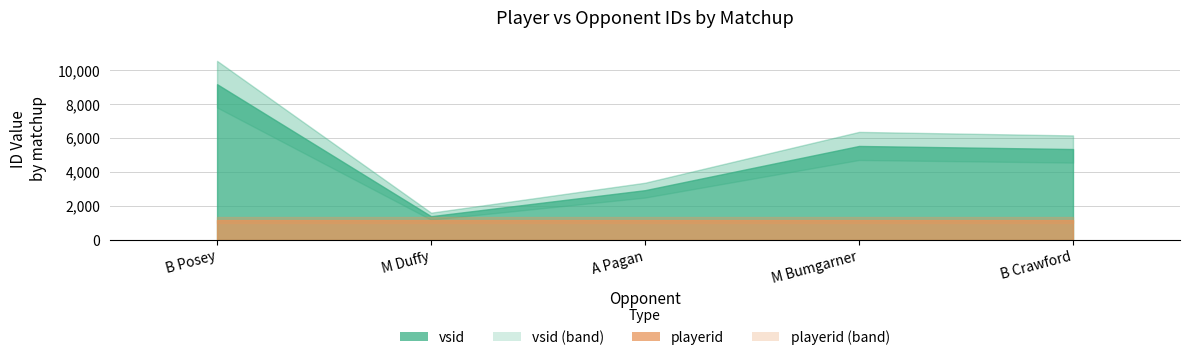

At which label does vsid reach its minimum?

M Duffy